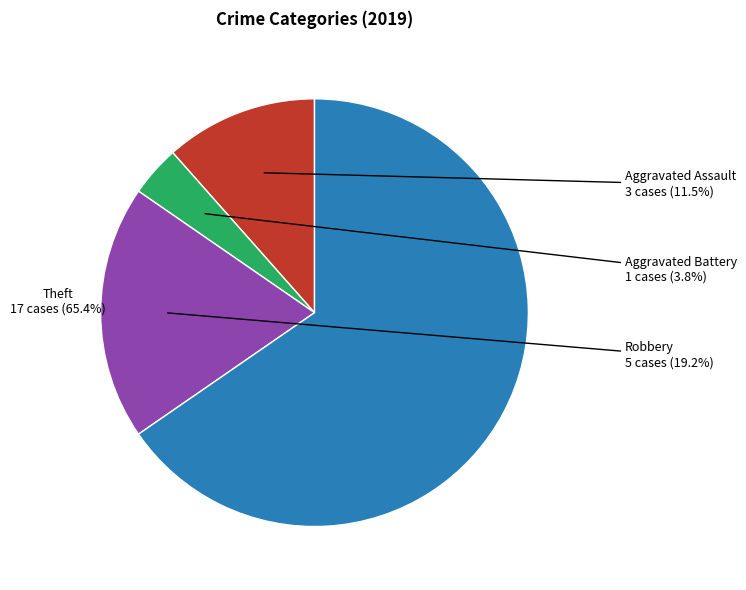

Rank the categories by value from lowest to highest.

Aggravated Battery, Aggravated Assault, Robbery, Theft